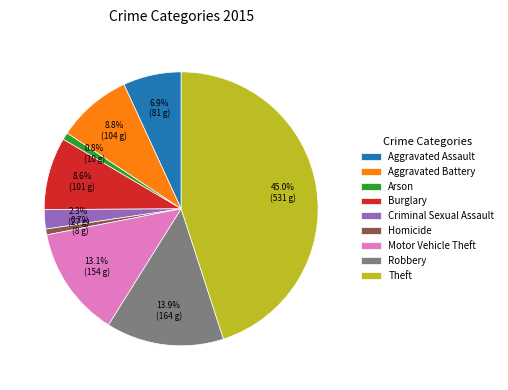

Is Burglary the majority of the pie?

No